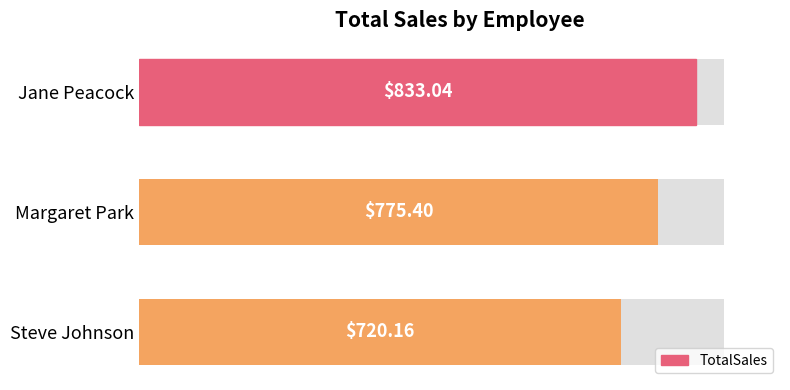

How many bars are there in total?

3